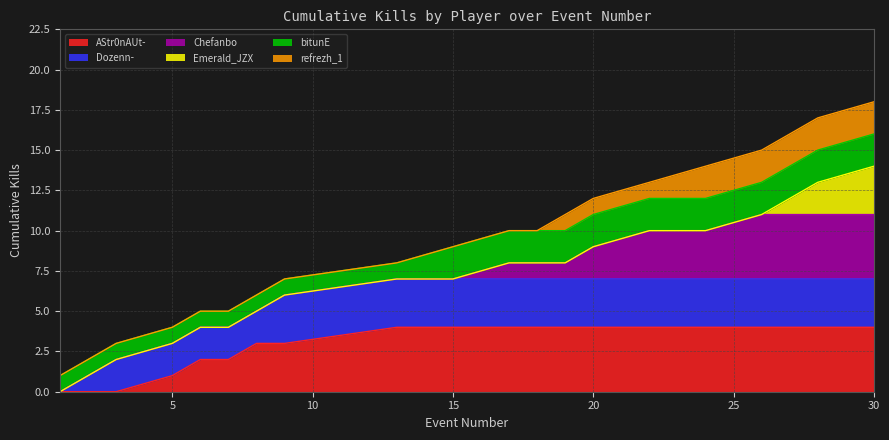

True or false: Cumulative Kills and Kills per Round cross at least once.

False